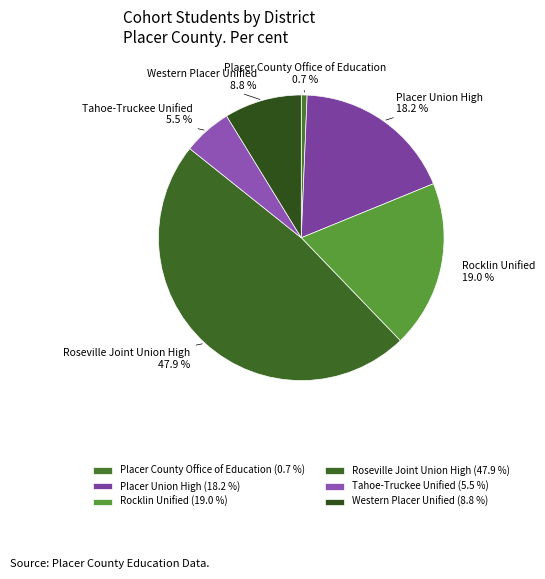

To the nearest percent, what is the difference between the Rocklin Unified and Western Placer Unified slice percentages?

10%